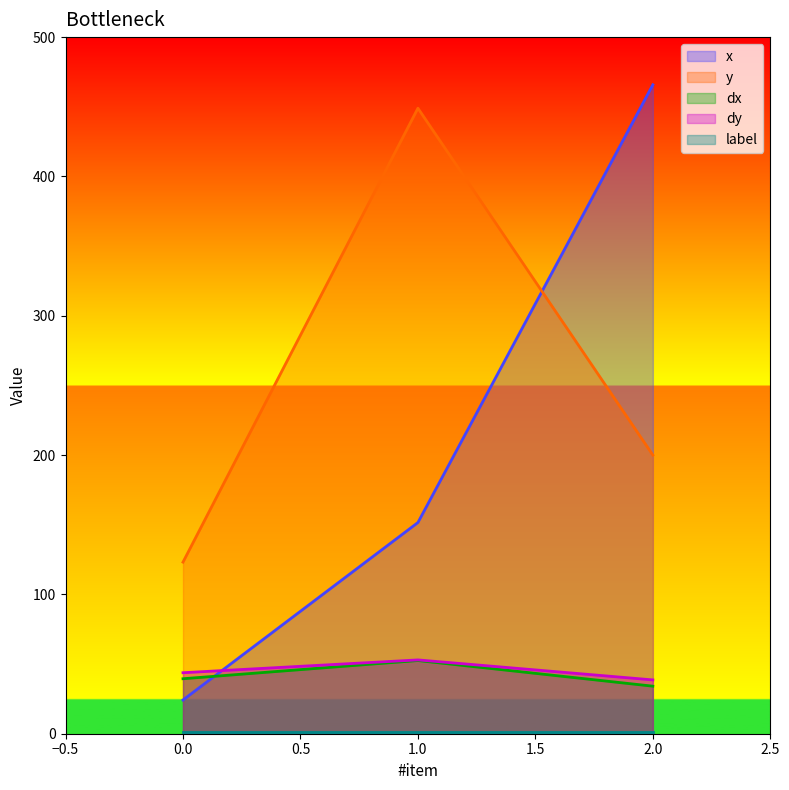

Which has a higher value, 1 or 2?

2